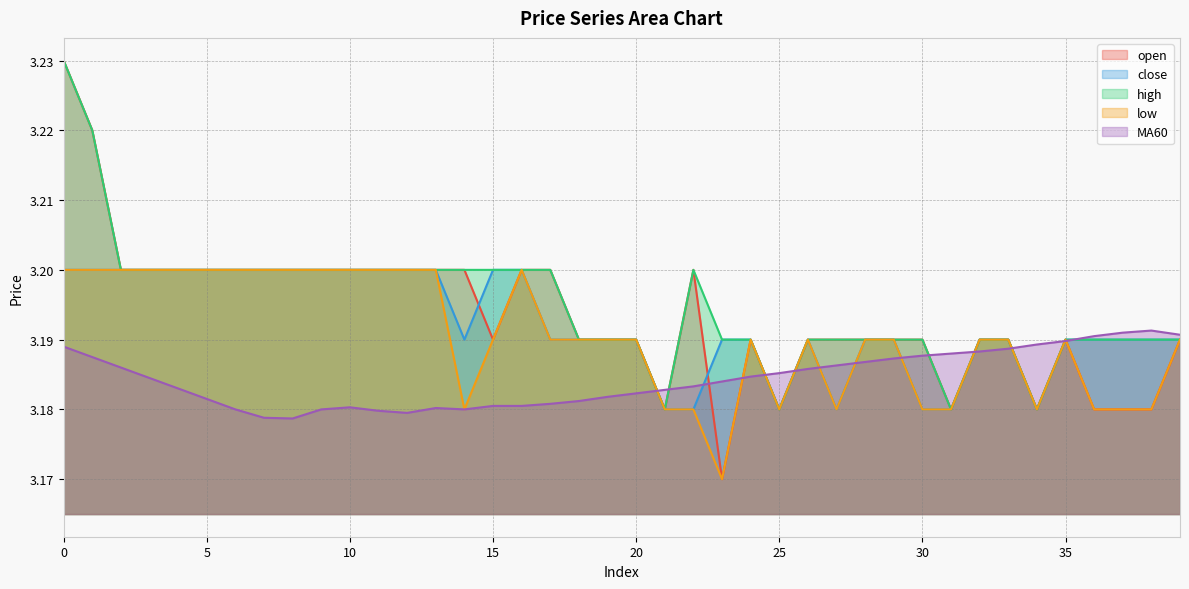

What is the highest value of the open series?

3.2